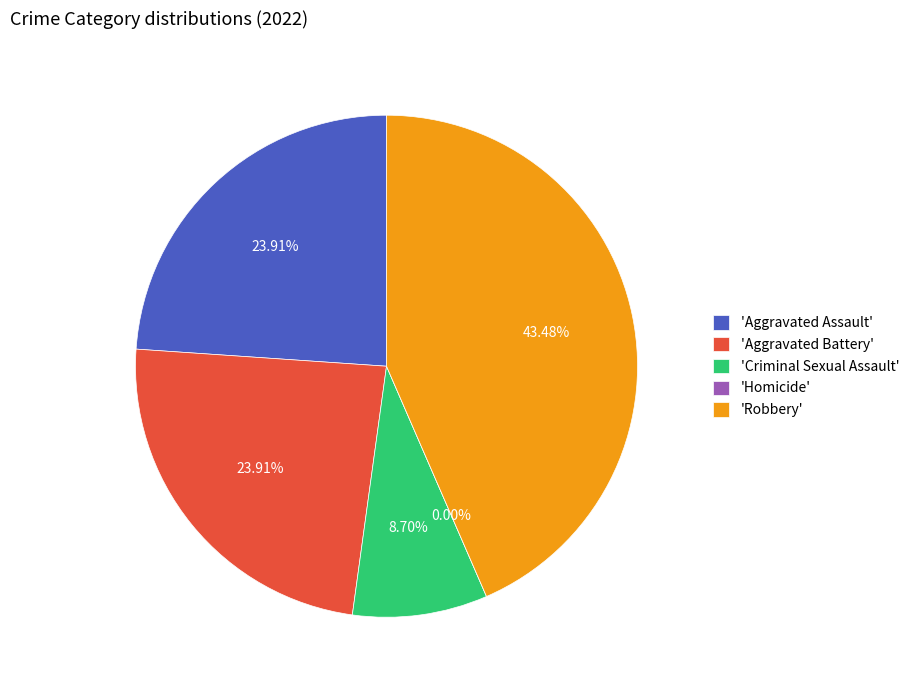

To the nearest percent, what percentage of the pie is Aggravated Assault?

24%